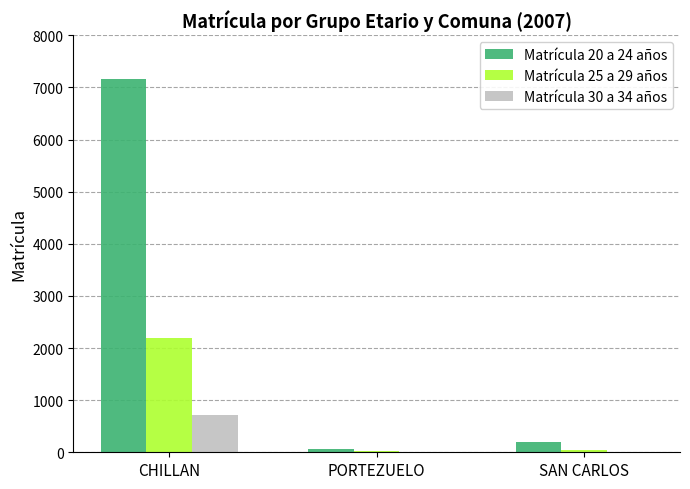

Is it true that Matrícula 25 a 29 años equals 2201 at CHILLAN?

True